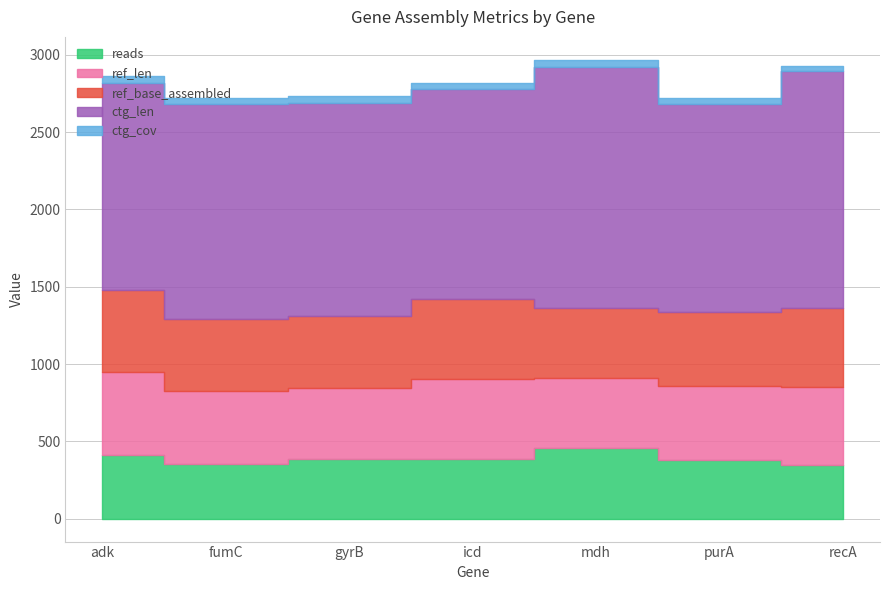

What is the maximum value for ctg_len?

1562.0